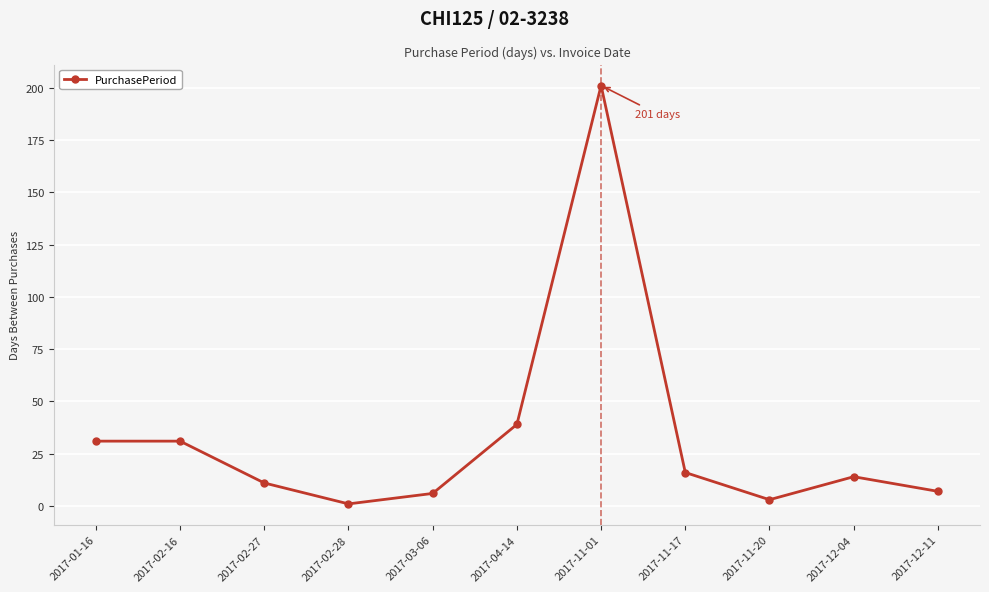

How many lines are shown in the chart?

1